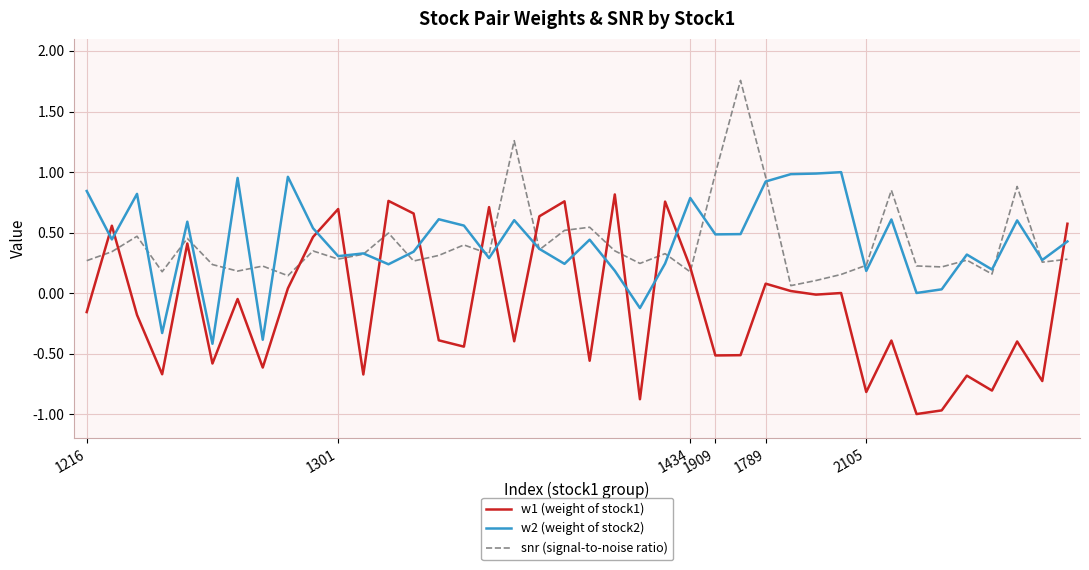

Rank the series by their maximum value, from lowest to highest.

w1 (weight of stock1), w2 (weight of stock2), snr (signal-to-noise ratio)